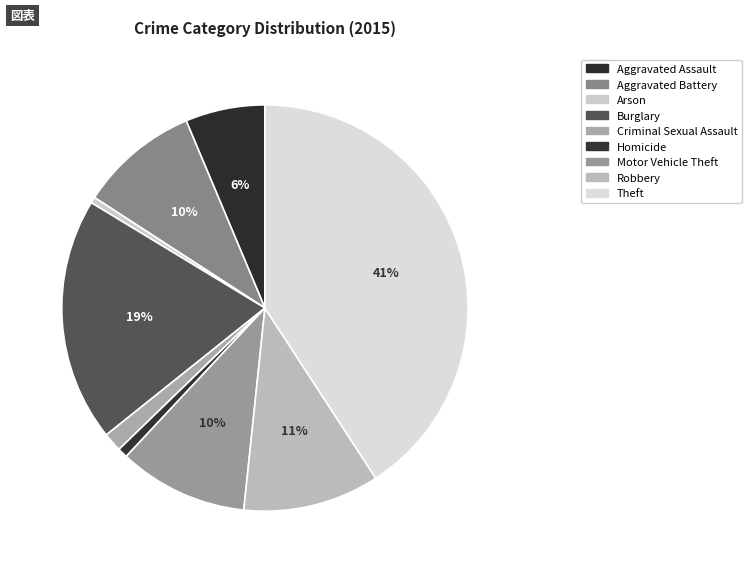

How many segments does this pie chart have?

9